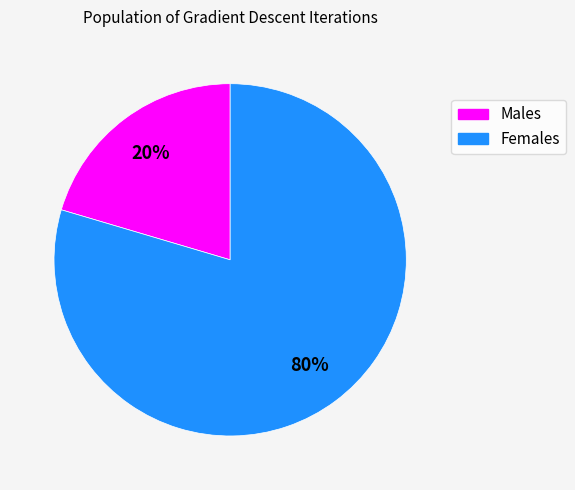

To the nearest percent, what is the average slice percentage?

50%